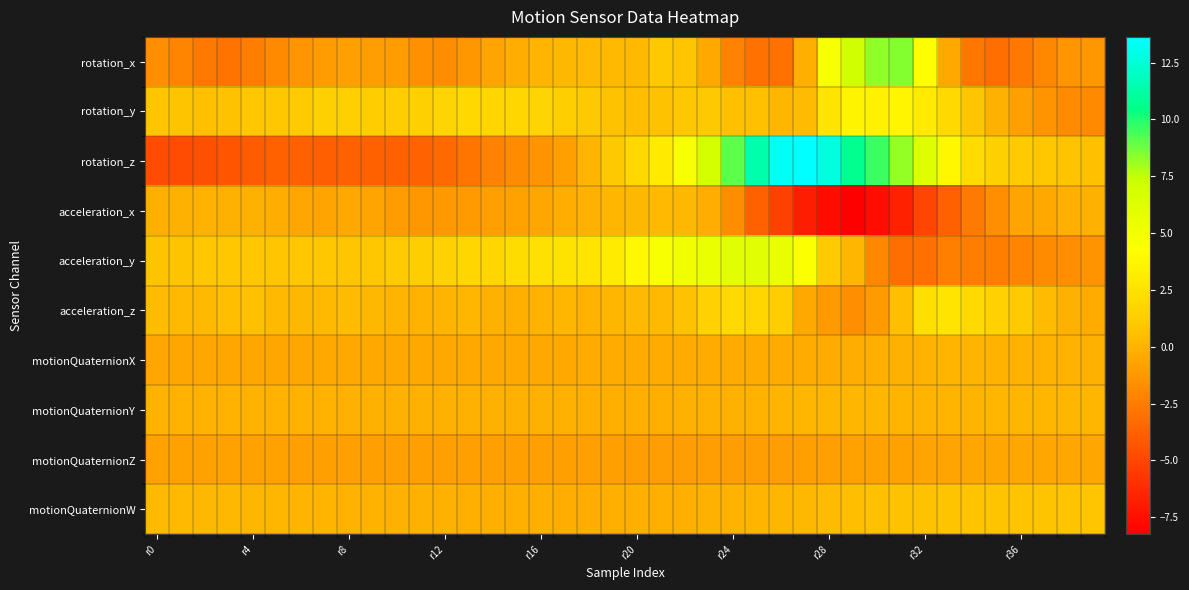

Reading left to right, list all the values displayed in this chart.

rotation_x: -1.6	-2.1	-2.7	-2.9	-2.4	-1.9	-1.4	-1.0	-0.9	-0.9	-1.0	-1.6	-1.7	-1.3	-0.7	-0.3	0.1	0.3	0.3	0.3	0.3	1.0	0.9	-0.5	-2.3	-3.0	-3.0	-0.1	4.7	7.1	8.3	8.4	4.4	-0.5	-2.7	-3.1	-2.7	-1.9	-1.4	-1.3
rotation_y: 0.8	0.8	0.6	0.7	1.0	0.9	1.1	1.4	1.4	1.2	1.2	1.5	1.6	1.9	1.8	1.8	1.6	1.3	1.0	0.7	0.5	0.7	1.0	1.0	0.6	0.6	0.2	0.5	2.6	3.6	3.4	3.7	3.0	1.9	0.8	-0.1	-0.9	-1.5	-1.8	-1.9
rotation_z: -4.7	-4.7	-4.5	-4.3	-4.0	-3.8	-3.8	-3.8	-3.7	-3.7	-3.8	-3.7	-3.3	-2.8	-2.3	-1.8	-1.4	-0.8	0.1	1.0	1.8	3.0	4.7	6.9	9.1	11.4	13.3	13.6	12.7	10.6	9.5	8.2	6.1	3.8	2.1	1.4	1.2	1.0	0.8	0.6
acceleration_x: -0.2	-0.1	-0.0	-0.1	-0.1	-0.2	-0.6	-0.6	-0.6	-0.7	-1.0	-1.3	-1.2	-1.1	-0.9	-0.8	-0.6	-0.3	-0.1	0.2	0.3	0.3	0.3	-0.3	-1.7	-3.7	-5.2	-6.9	-7.7	-8.2	-7.5	-6.7	-5.0	-3.8	-2.6	-1.6	-0.7	-0.4	-0.2	-0.1
acceleration_y: 0.8	0.8	1.0	0.9	1.0	0.9	0.9	0.9	0.9	1.0	1.1	1.3	1.6	1.8	1.8	2.1	2.4	2.6	2.7	3.1	3.9	4.7	5.1	5.5	6.0	6.1	5.6	4.4	1.1	0.2	-1.9	-3.2	-3.1	-2.3	-2.4	-2.4	-2.1	-1.8	-1.6	-1.5
acceleration_z: 0.4	0.3	0.3	0.5	0.6	0.4	0.3	0.4	0.4	0.3	0.1	0.0	0.1	0.2	-0.1	-0.2	0.0	0.2	0.0	0.2	0.3	0.3	0.7	1.5	2.0	1.8	1.2	-0.5	-1.1	-1.6	-1.1	0.5	2.3	2.6	2.0	1.5	1.1	0.4	-0.1	-0.3
motionQuaternionX: -0.6	-0.6	-0.6	-0.6	-0.6	-0.6	-0.6	-0.6	-0.5	-0.5	-0.5	-0.5	-0.5	-0.5	-0.4	-0.4	-0.4	-0.4	-0.4	-0.4	-0.4	-0.4	-0.4	-0.4	-0.4	-0.4	-0.4	-0.3	-0.3	-0.2	-0.1	-0.1	0.0	0.1	0.1	0.0	0.0	-0.0	-0.0	-0.1
motionQuaternionY: 0.0	-0.0	-0.0	-0.0	-0.0	-0.0	-0.0	-0.0	-0.0	-0.1	-0.1	-0.1	-0.1	-0.1	-0.1	-0.1	-0.1	-0.1	-0.1	-0.1	-0.1	-0.1	-0.1	-0.1	-0.1	-0.0	0.1	0.1	0.2	0.2	0.1	0.1	0.1	0.1	0.1	0.1	0.1	0.1	0.1	0.1
motionQuaternionZ: -0.7	-0.8	-0.8	-0.8	-0.8	-0.8	-0.8	-0.8	-0.8	-0.8	-0.9	-0.9	-0.9	-0.9	-0.9	-0.9	-0.9	-0.9	-0.9	-0.9	-0.9	-0.9	-0.9	-0.9	-0.9	-0.9	-0.9	-0.9	-0.8	-0.8	-0.8	-0.7	-0.7	-0.6	-0.6	-0.6	-0.6	-0.6	-0.6	-0.6
motionQuaternionW: 0.4	0.3	0.3	0.2	0.2	0.1	0.1	0.1	0.0	-0.0	-0.0	-0.1	-0.1	-0.2	-0.2	-0.2	-0.2	-0.2	-0.2	-0.2	-0.2	-0.2	-0.1	-0.1	-0.0	0.1	0.2	0.3	0.4	0.5	0.6	0.7	0.7	0.8	0.8	0.8	0.8	0.8	0.8	0.8